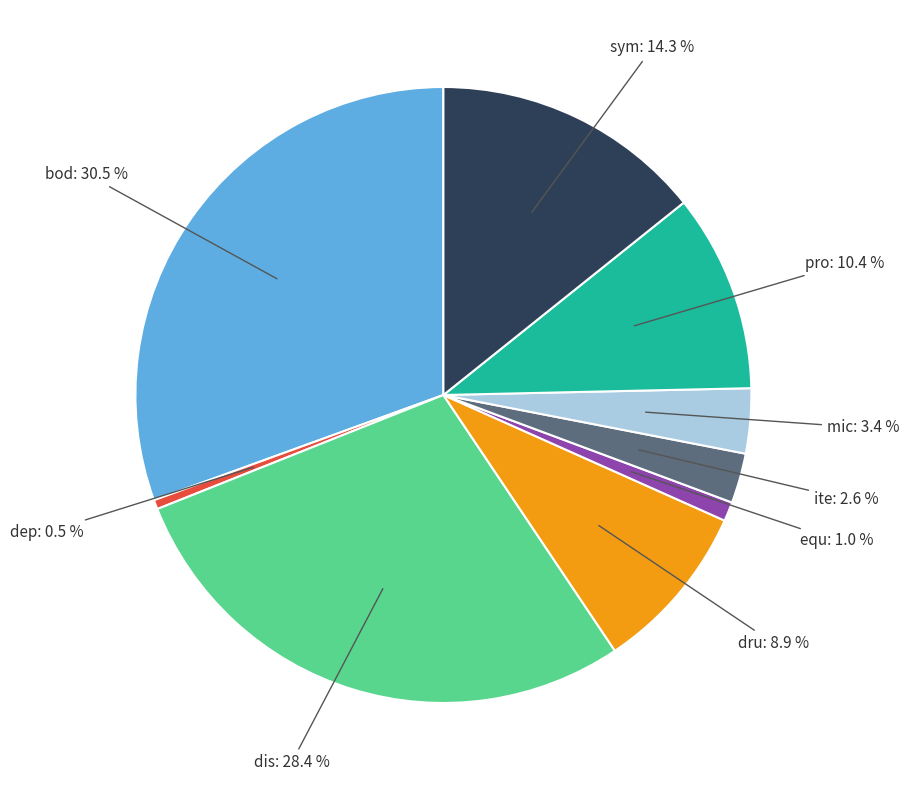

Is there a majority slice in this chart?

No